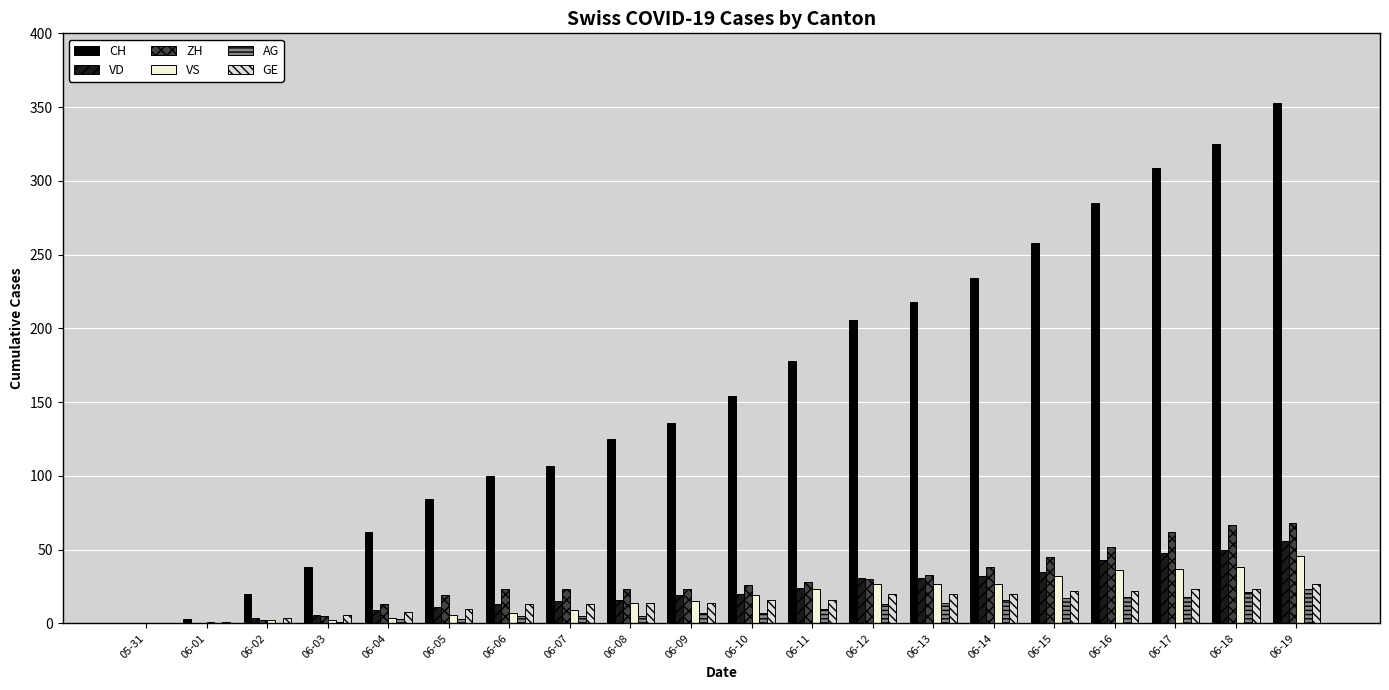

How many distinct data groups are displayed?

6